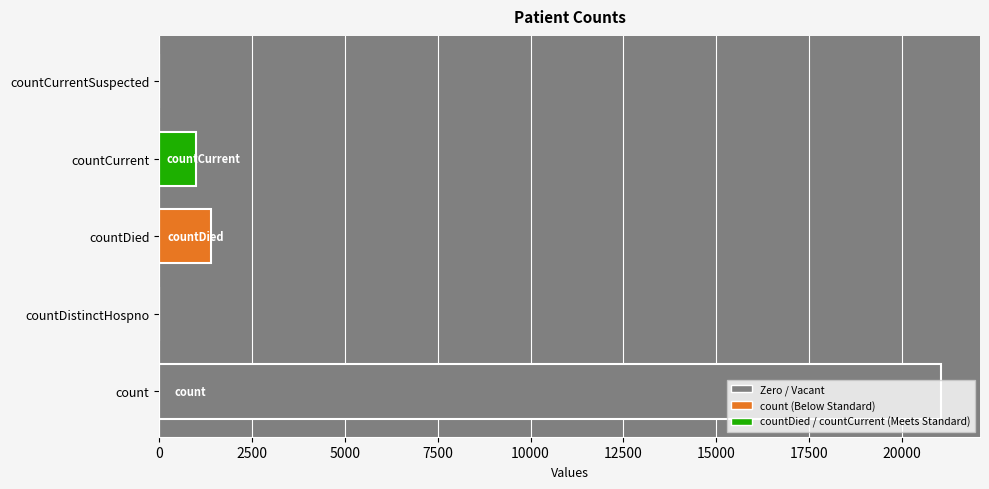

What is the change in value from count to countDistinctHospno?

-21050